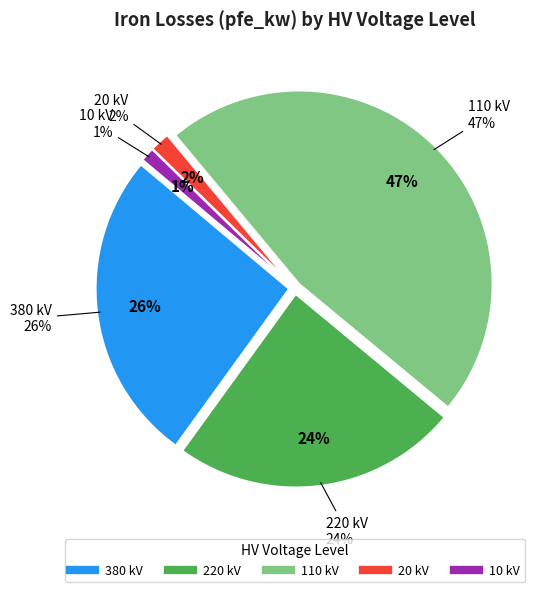

The 110 slice represents 18% of the pie. True or false?

False